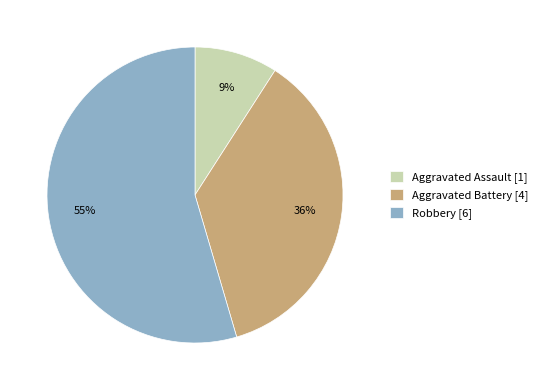

The Aggravated Battery slice represents 36% of the pie. True or false?

True